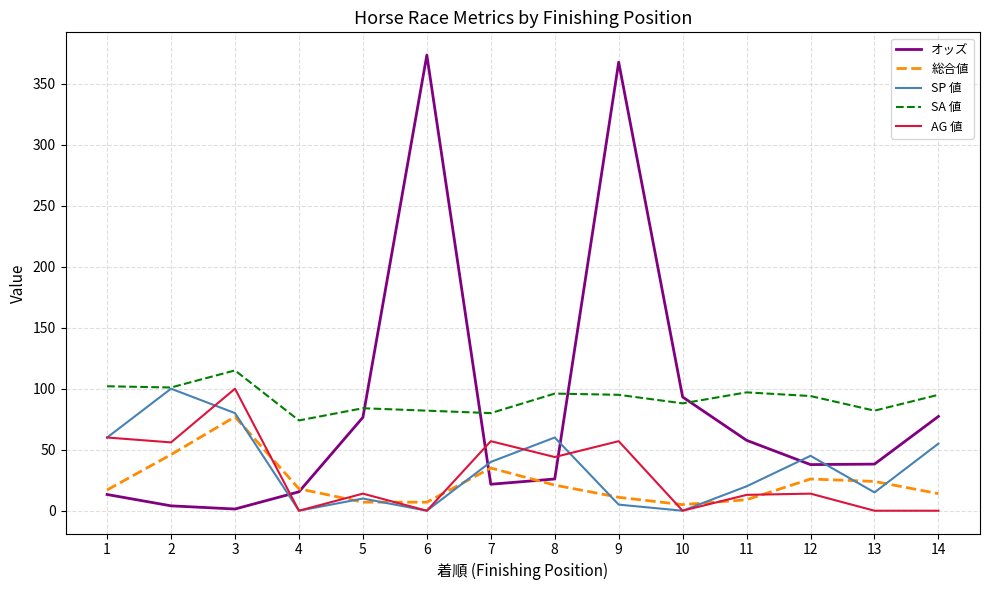

Which series has the widest spread of values?

オッズ